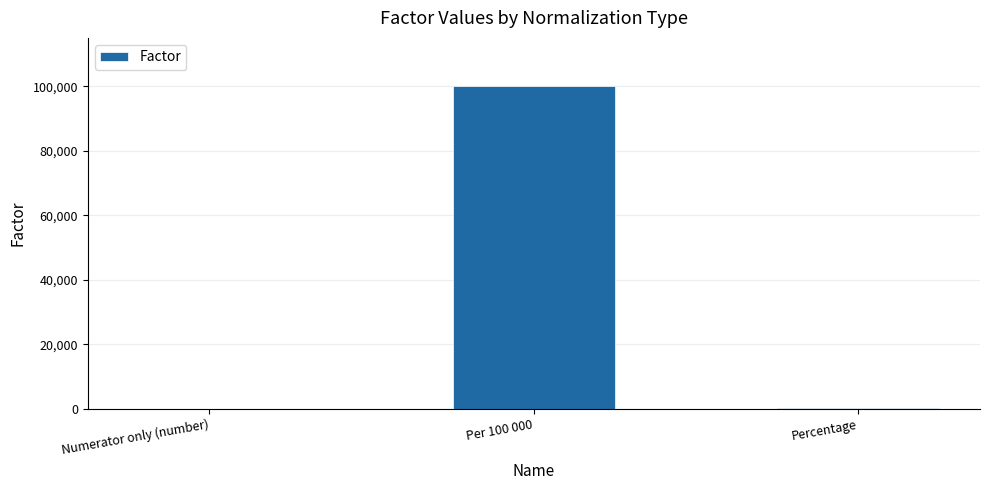

What is the difference between the values at Numerator only (number) and Per 100 000?

99999